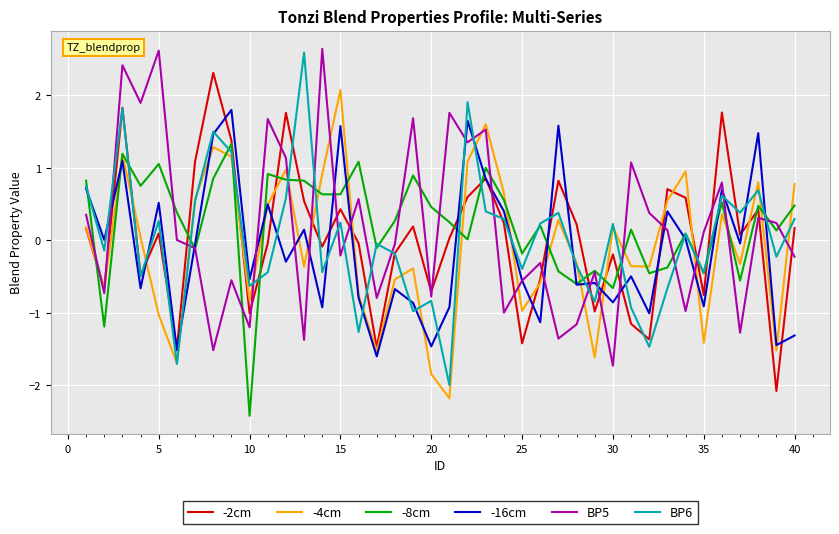

In -4cm, how many points are lower than both neighbors (excluding endpoints)?

12